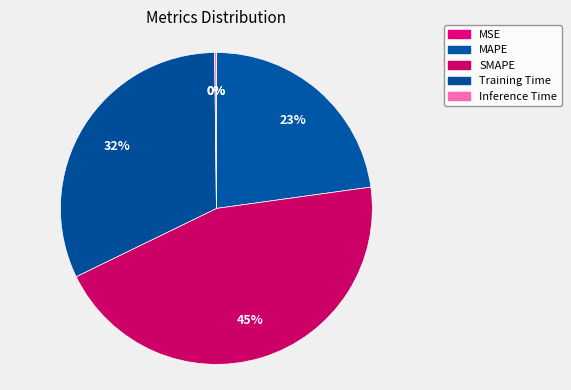

Rank the categories by value from highest to lowest.

SMAPE, Training Time, MAPE, Inference Time, MSE